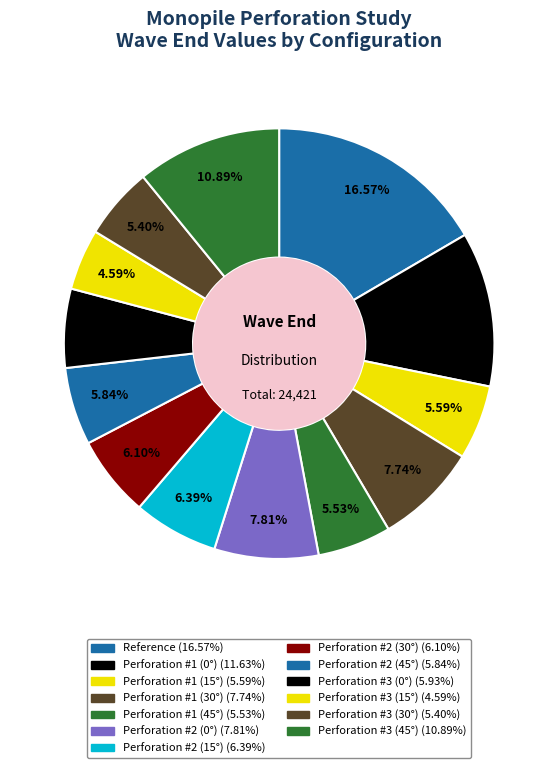

Is there any slice that represents more than half of the pie?

No